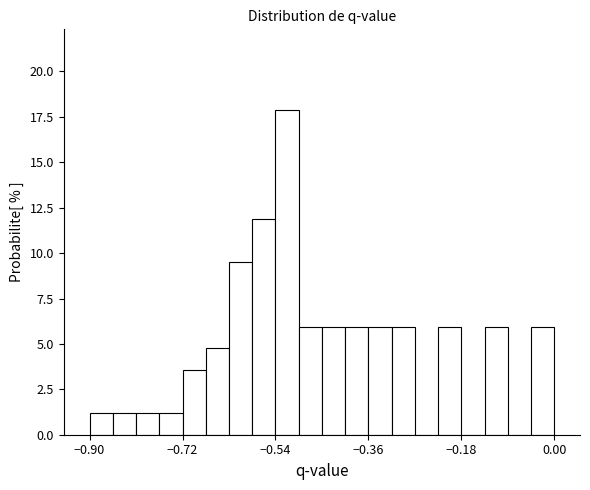

Around what value on the x-axis is the tallest bar? Give the approximate position of its centre, as read against the axis.

-0.52